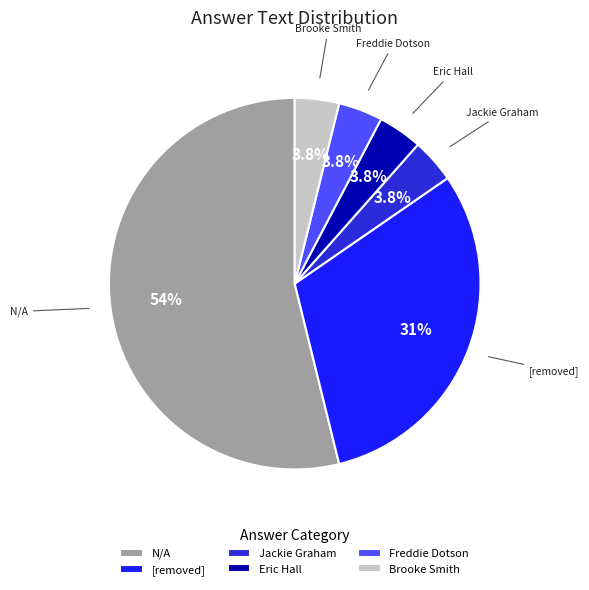

To the nearest percent, what is the difference between the largest and smallest slice percentages?

50%